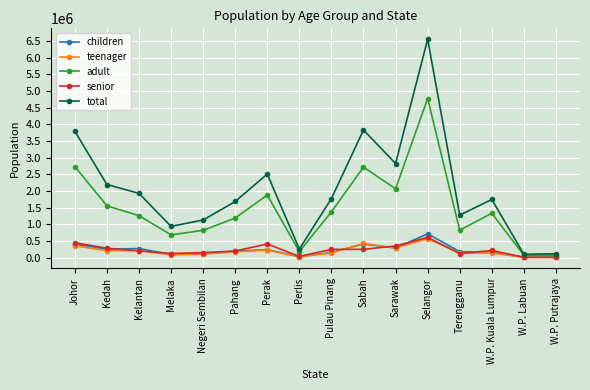

True or false: total has more than 1 interior local peaks.

True